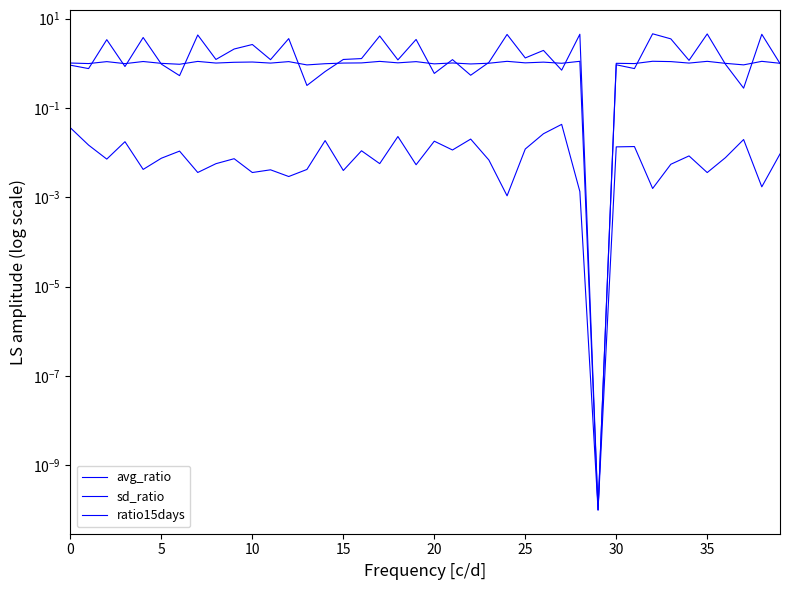

Rank the series by their average value, from highest to lowest.

ratio15days, avg_ratio, sd_ratio